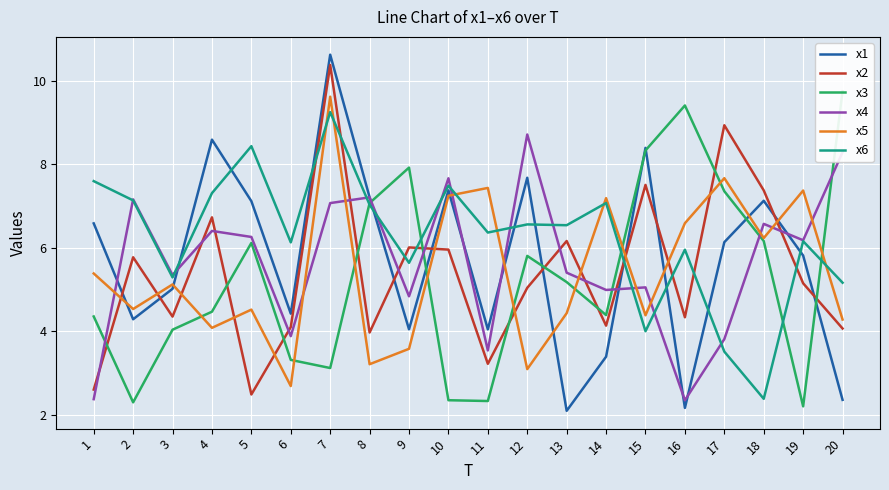

Which series has the largest total across all categories?

x6